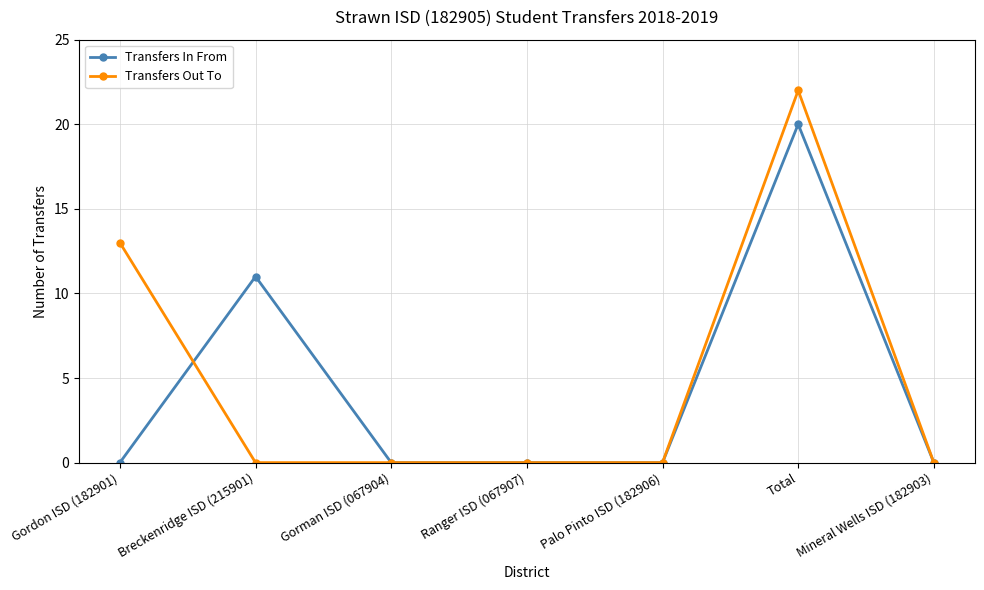

At which category does Transfers In From reach its first local peak?

Breckenridge ISD (215901)